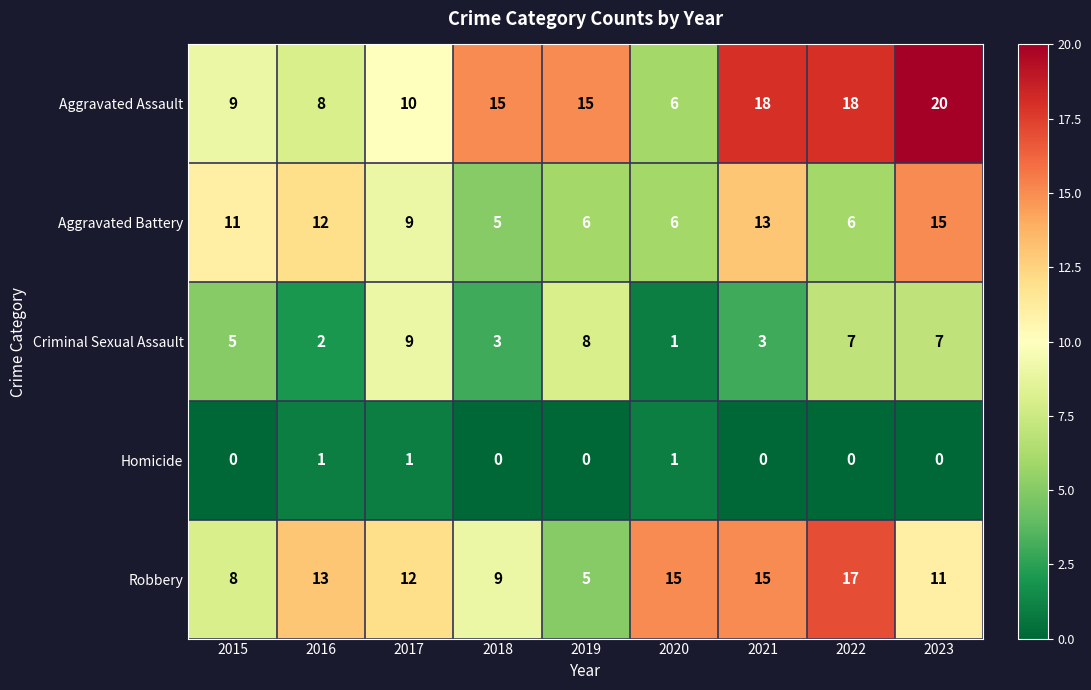

Is it true that Robbery equals 3 at 2021?

False